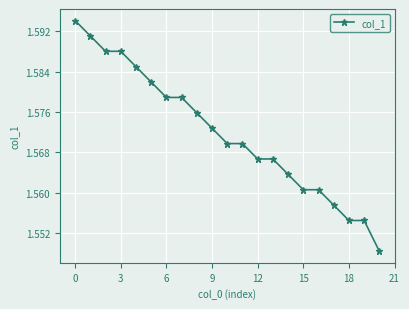

Count the values in the range 1 to 2.

21